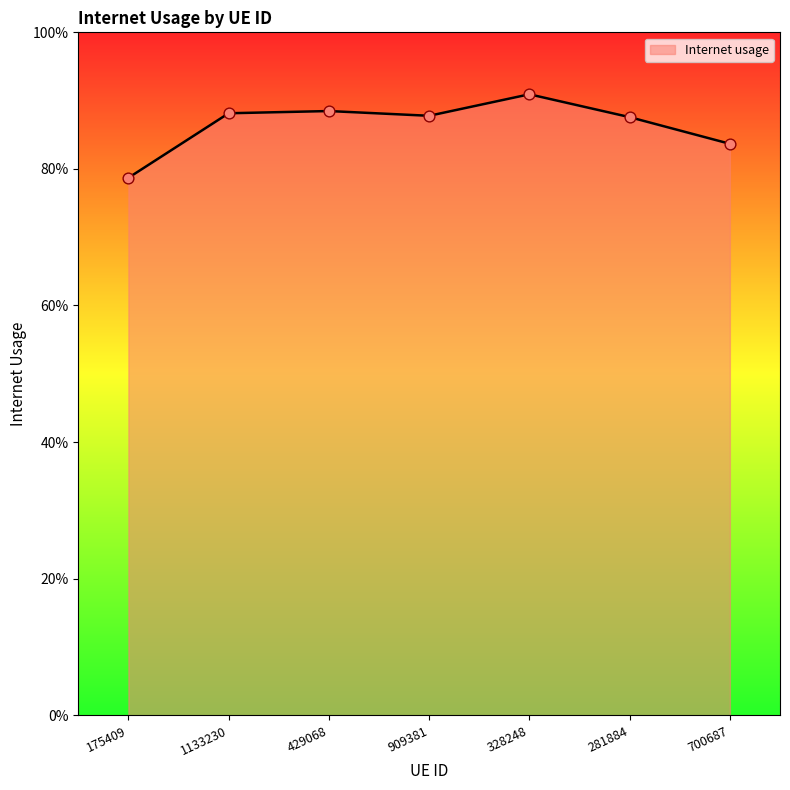

Between 909381 and 328248, which is larger?

328248